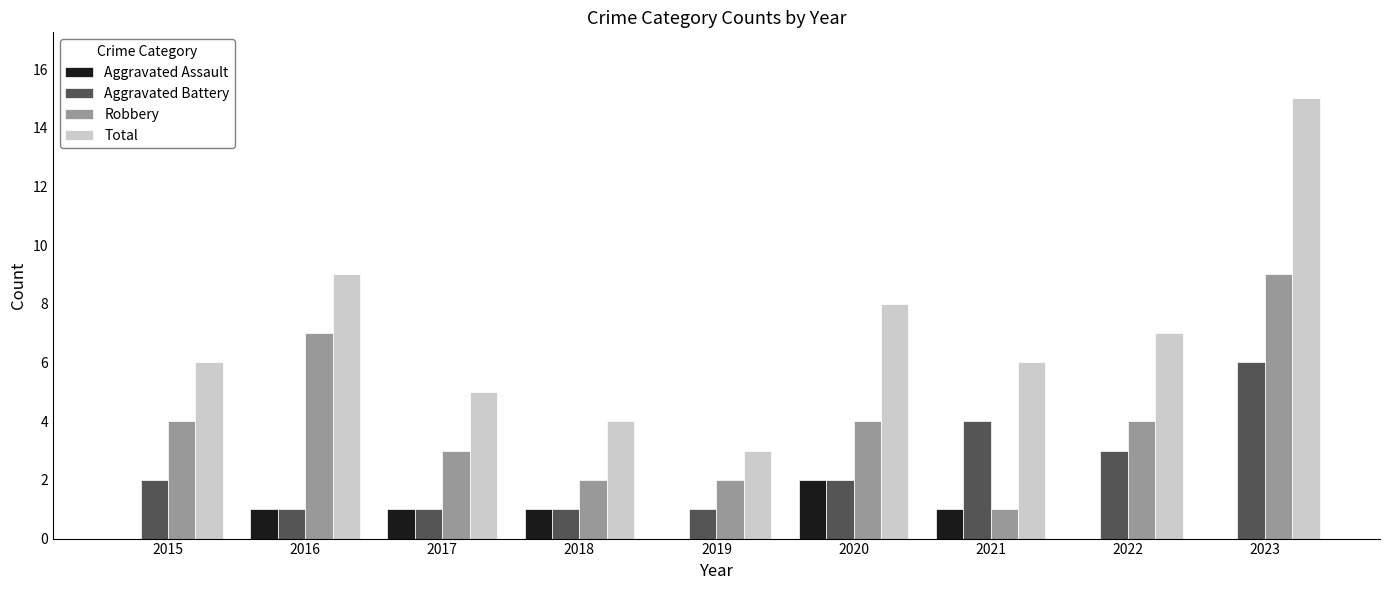

Reading left to right, what are all the values shown in this chart?

Aggravated Assault: 0	1	1	1	0	2	1	0	0
Aggravated Battery: 2	1	1	1	1	2	4	3	6
Robbery: 4	7	3	2	2	4	1	4	9
Total: 6	9	5	4	3	8	6	7	15